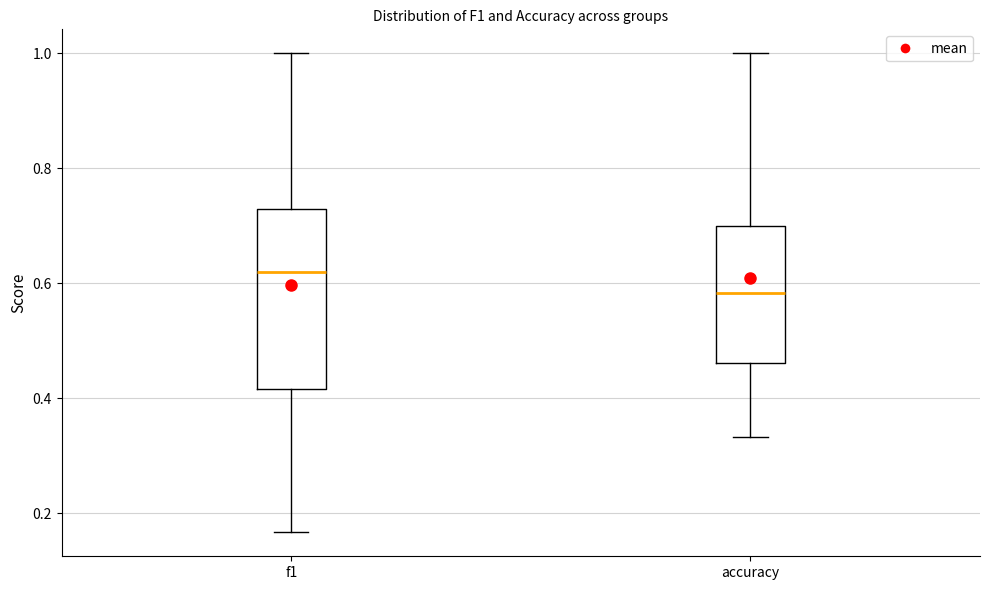

Where does the lower whisker of the box for f1 end on the y-axis? The values are not printed on the chart, so give them approximately, as read against the axis.

0.16